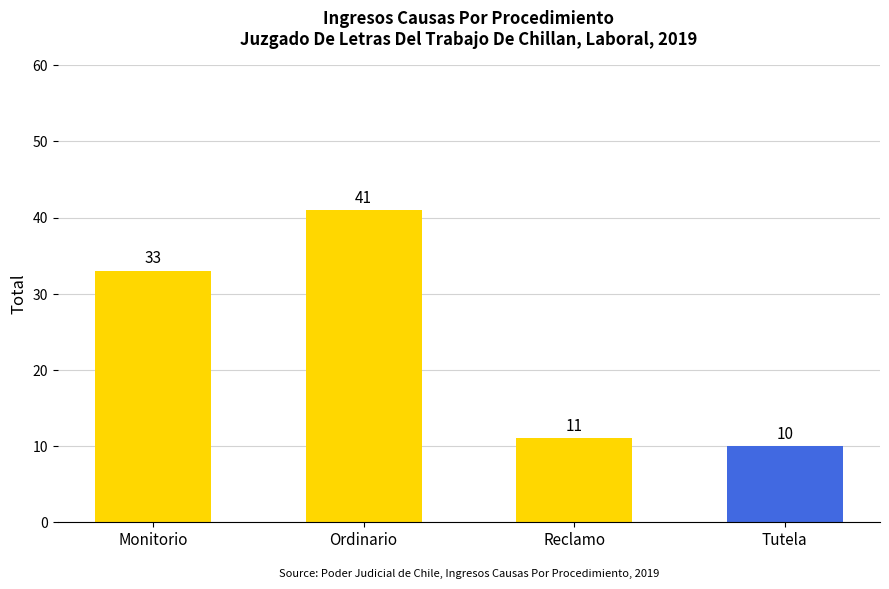

Is it true that the value at Ordinario is 41?

True